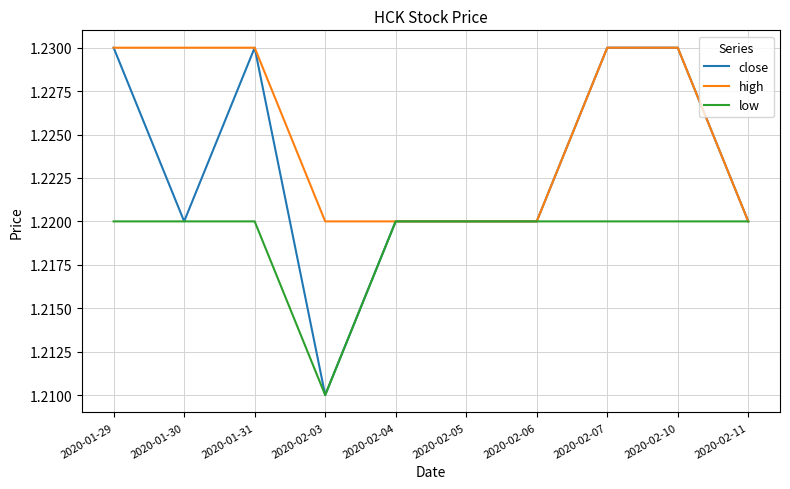

What position from the right is 2020-01-29?

10